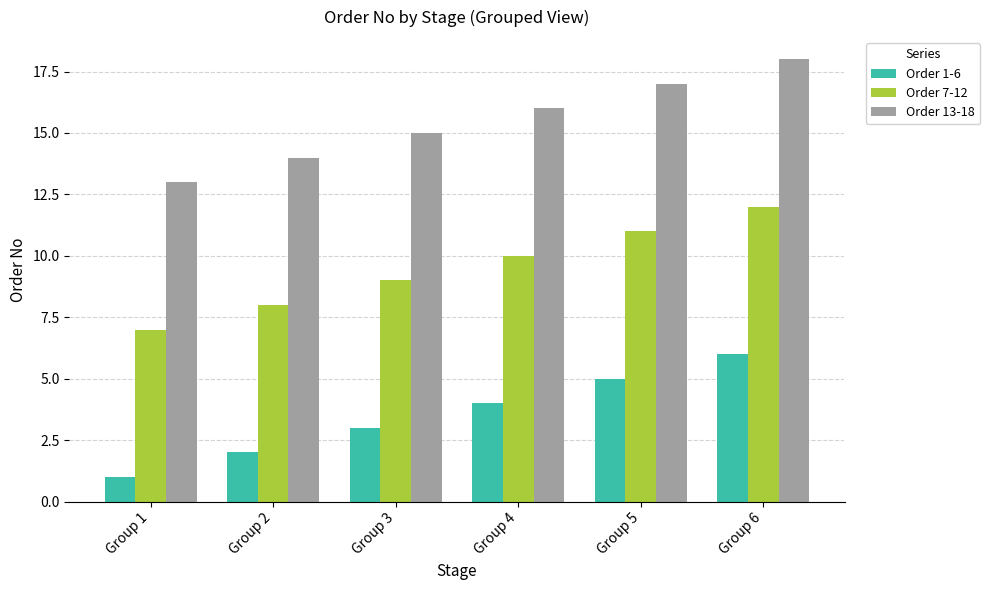

List the series in order of their overall mean, highest first.

Order 13-18, Order 7-12, Order 1-6